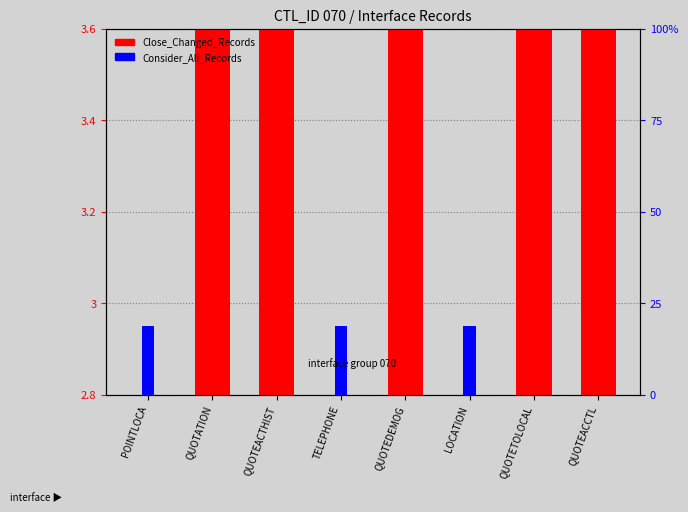

Is the value of Close_Changed_Records at QUOTATION greater than the value of Consider_All_Records at QUOTEACTHIST?

Yes